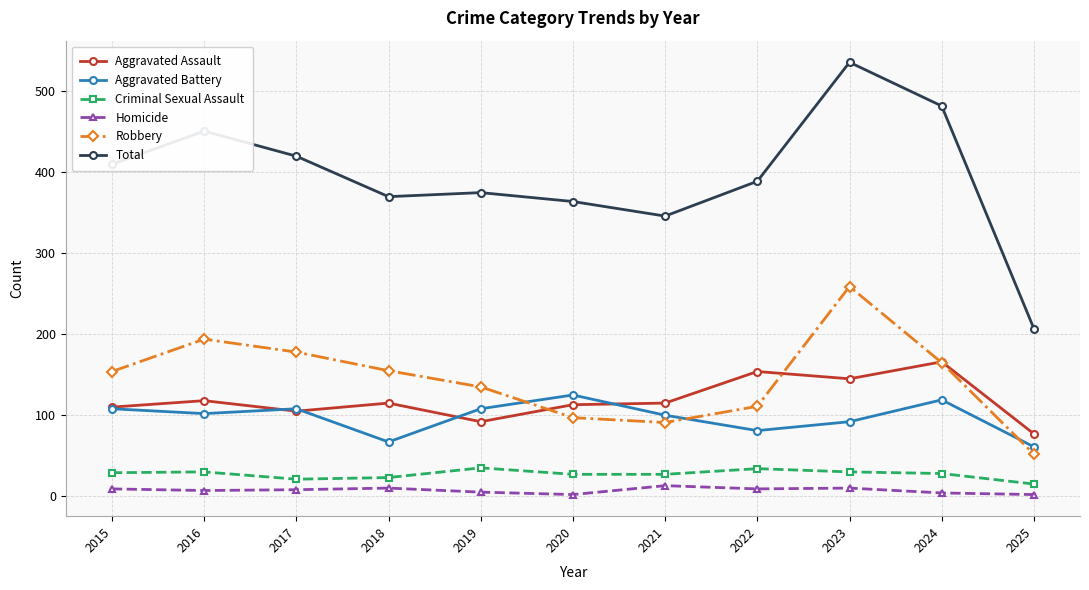

True or false: Homicide and Total cross at least once.

False